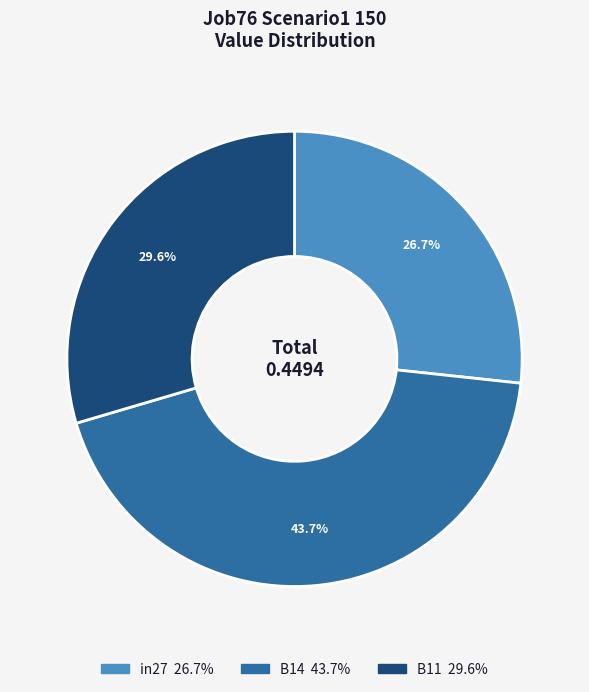

To the nearest percent, what percentage of the pie is B11?

30%